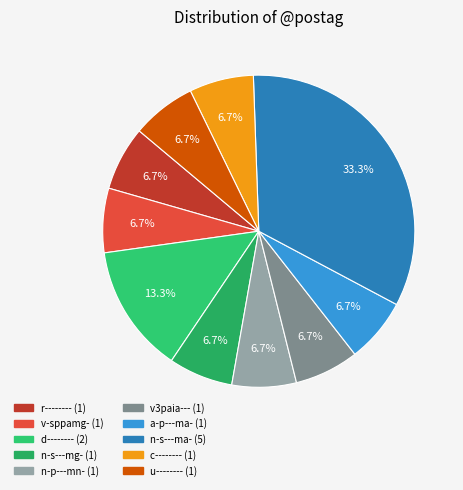

What is the largest slice in the pie chart?

n-s---ma-